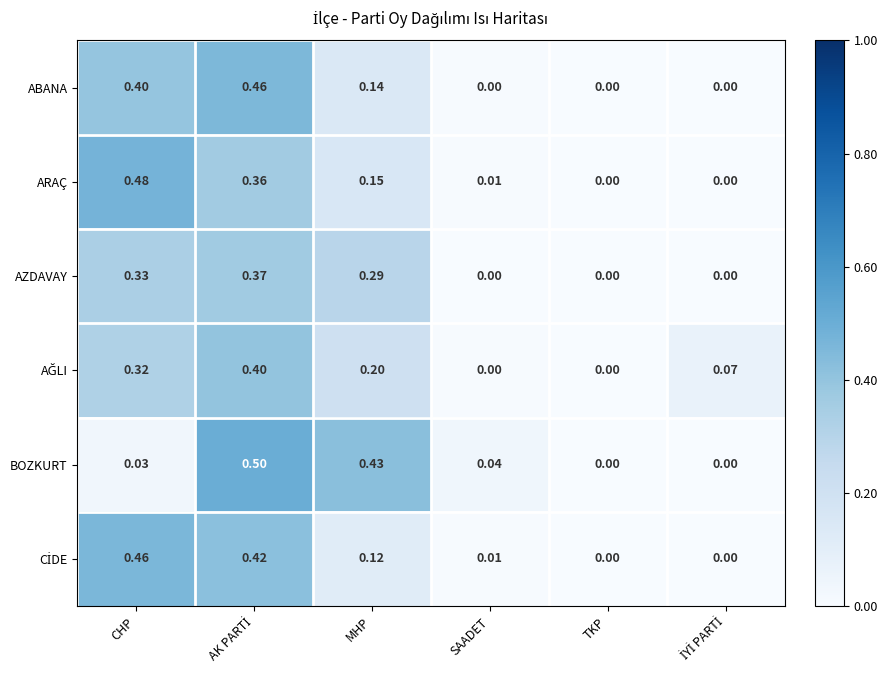

Which series changed the most between CHP and MHP?

BOZKURT